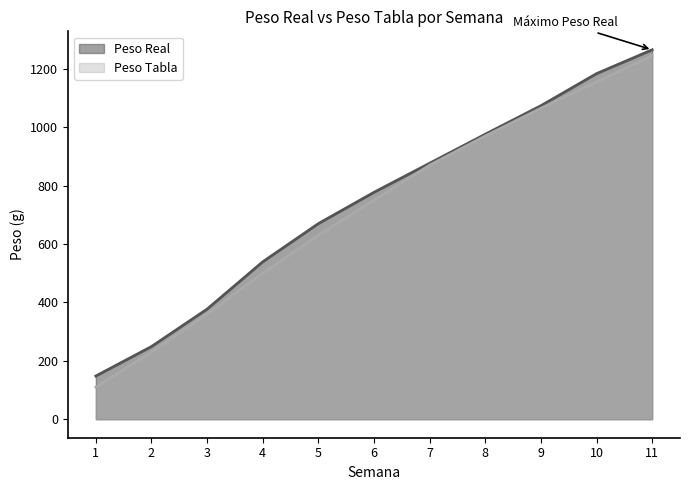

True or false: Peso Tabla and Peso Real intersect in this chart.

False